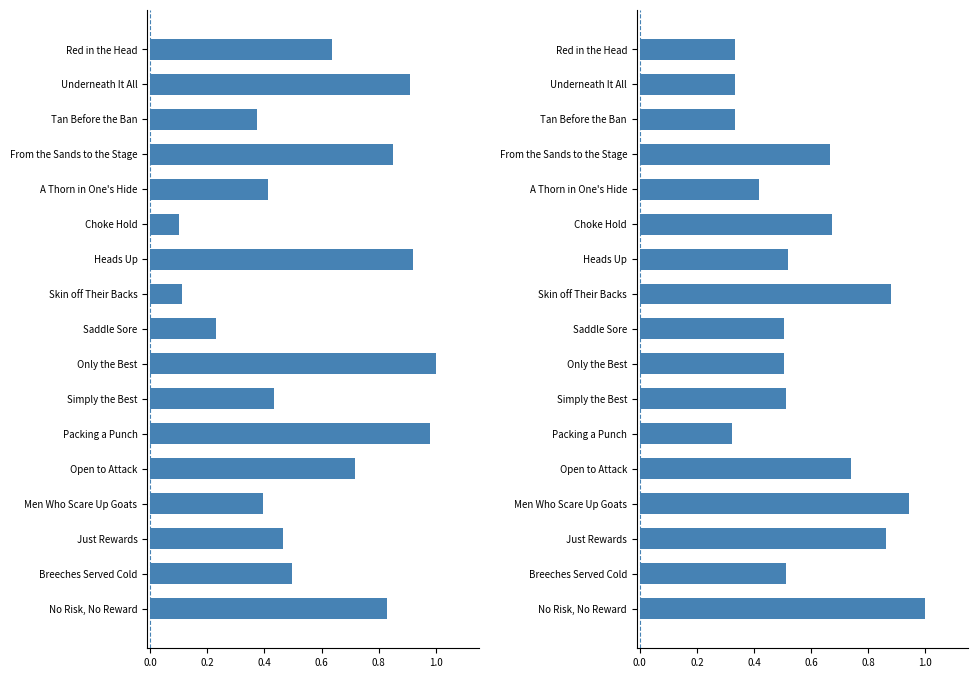

Reading left to right, list all the values displayed in this chart.

Leve EXP: 0.6	0.9	0.4	0.8	0.4	0.1	0.9	0.1	0.2	1.0	0.4	1.0	0.7	0.4	0.5	0.5	0.8
Leve Gil: 0.3	0.3	0.3	0.7	0.4	0.7	0.5	0.9	0.5	0.5	0.5	0.3	0.7	0.9	0.9	0.5	1.0